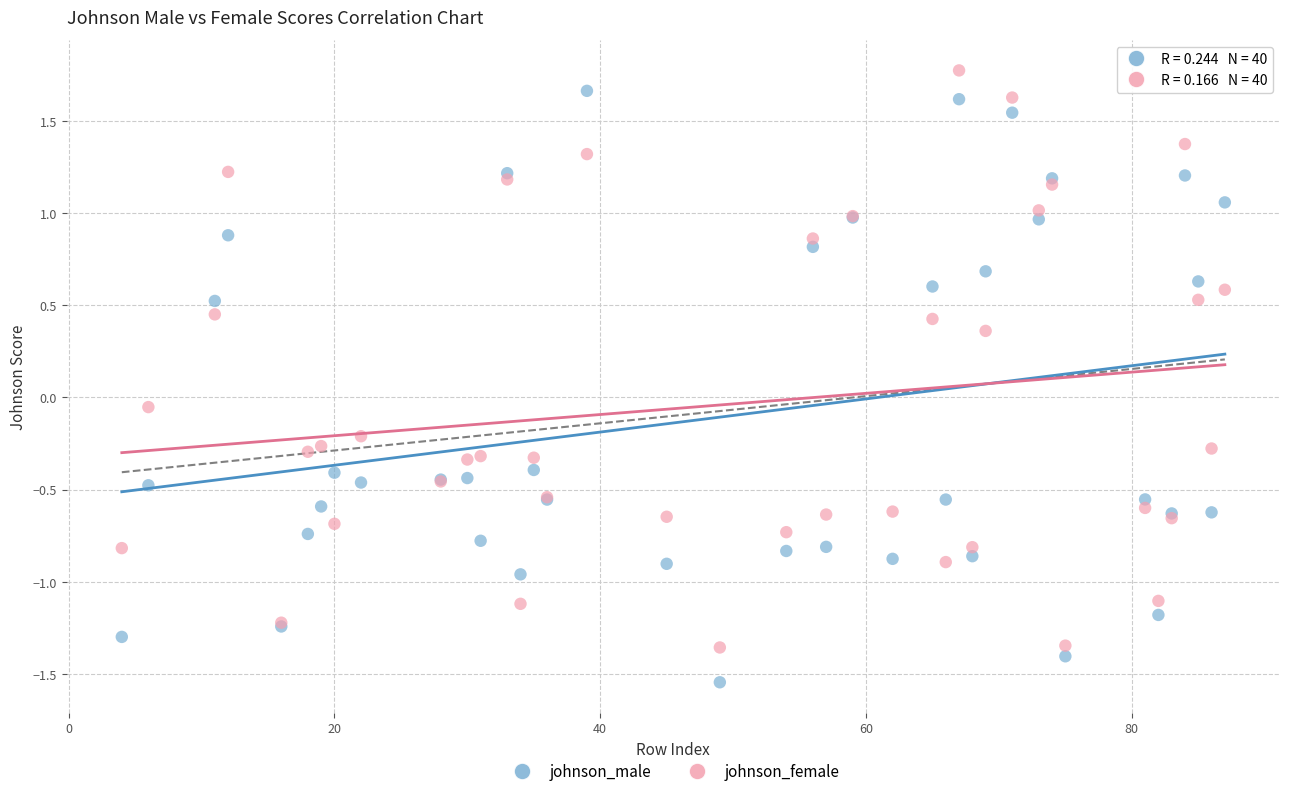

Which series reaches the minimum Y coordinate?

johnson_male